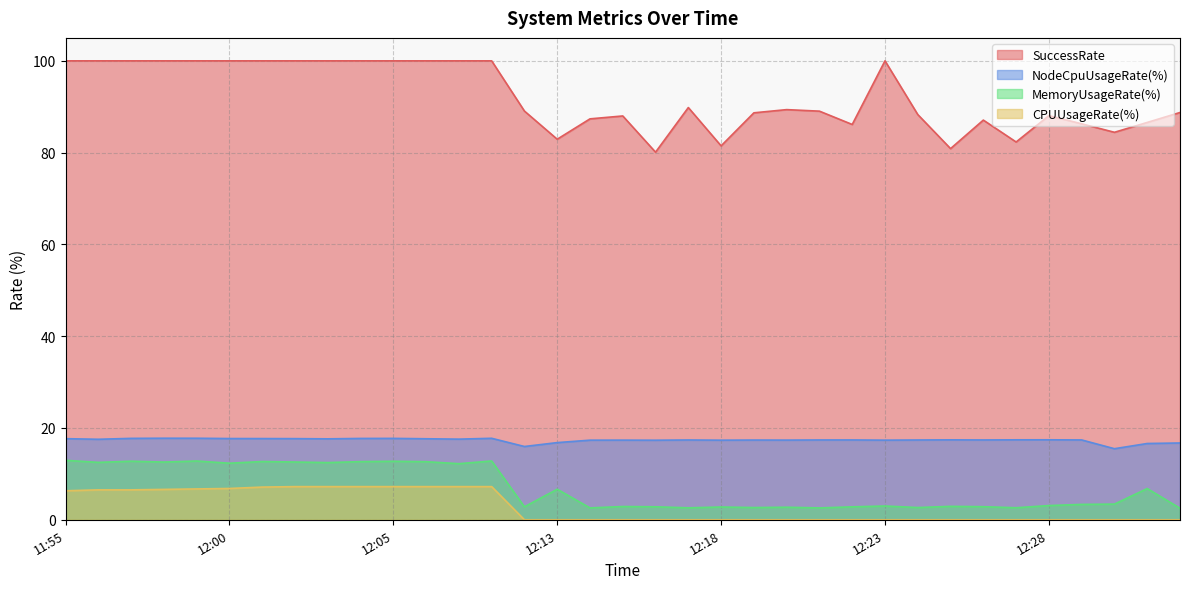

What is the spread (max minus min) of values at 12:09?

92.8